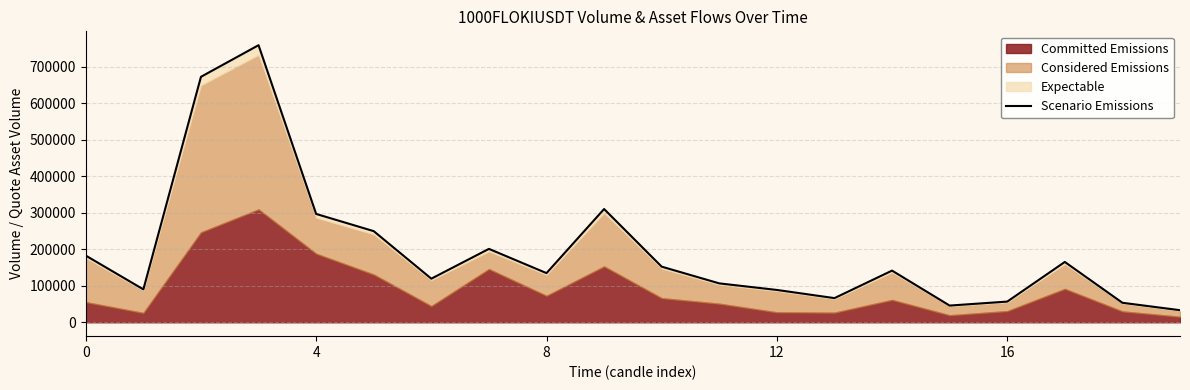

What is the sum of all values?

3924288.3